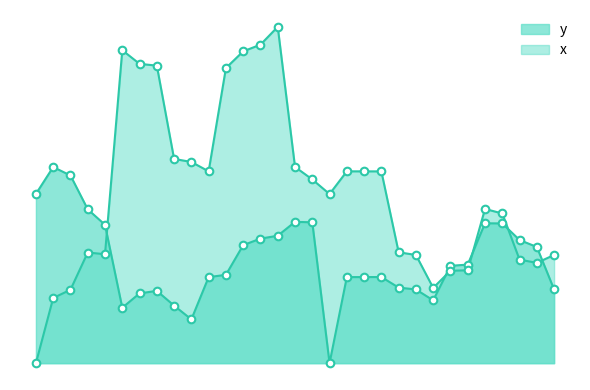

What is the total value across all series at 21?

151.7